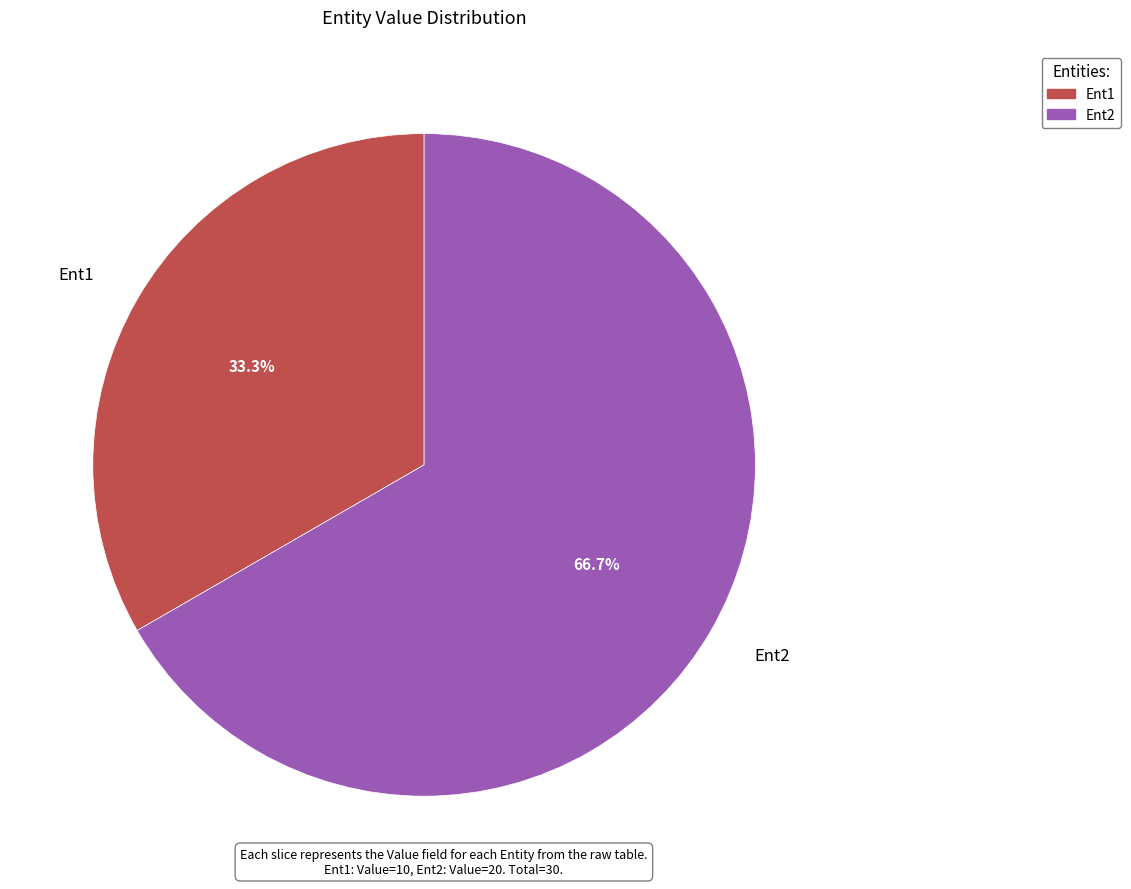

Which category has the smallest portion of the pie?

Ent1